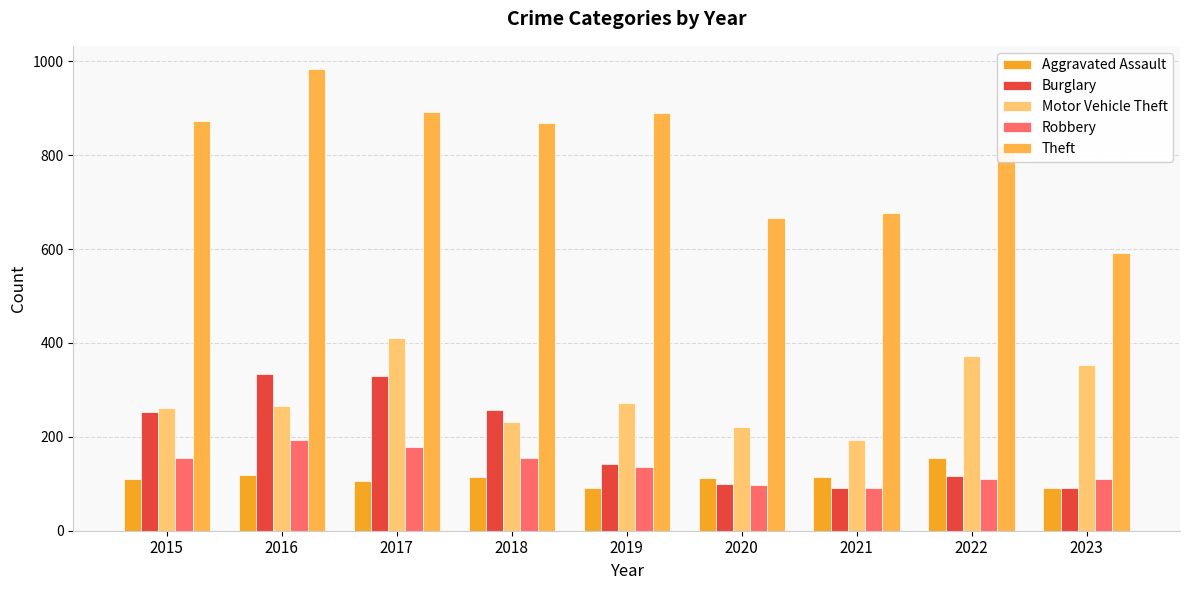

How many bars are there in total?

45